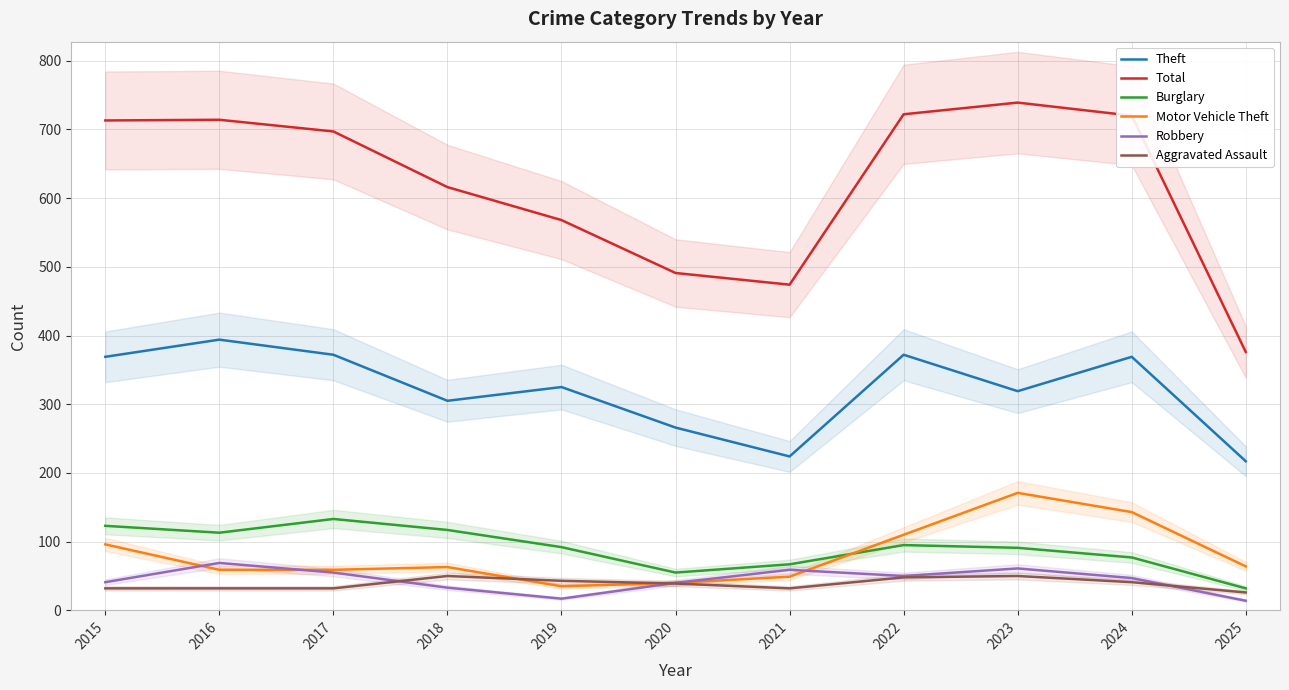

True or false: Theft and Total intersect in this chart.

False